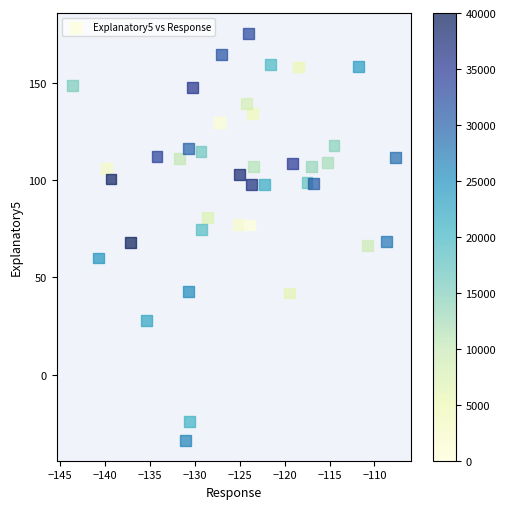

What is the range of Y values (max minus min)?

208.9